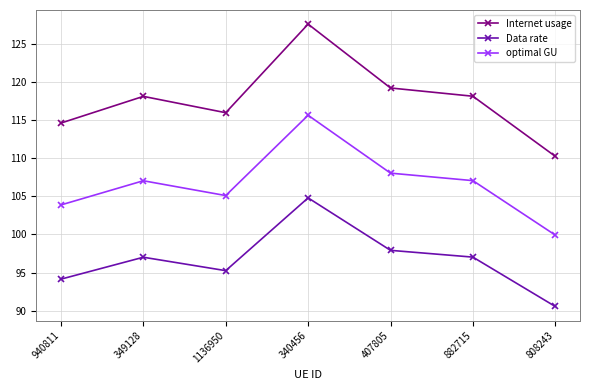

What is the difference between the maximum and minimum values in the Internet usage series?

17.3